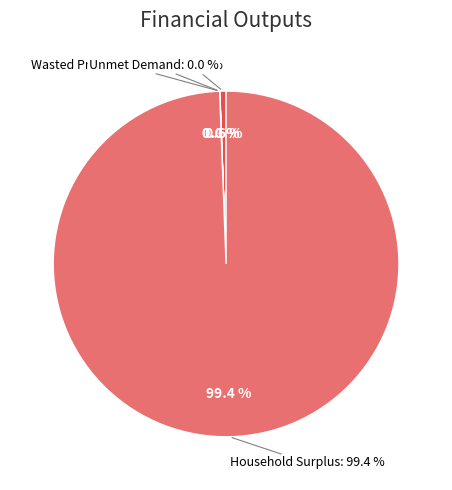

Does NPV represent more than half of the total?

No